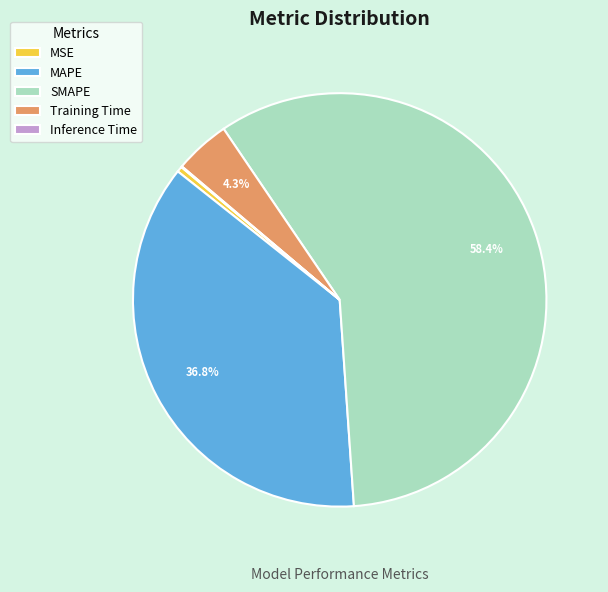

Which category accounts for the majority?

SMAPE